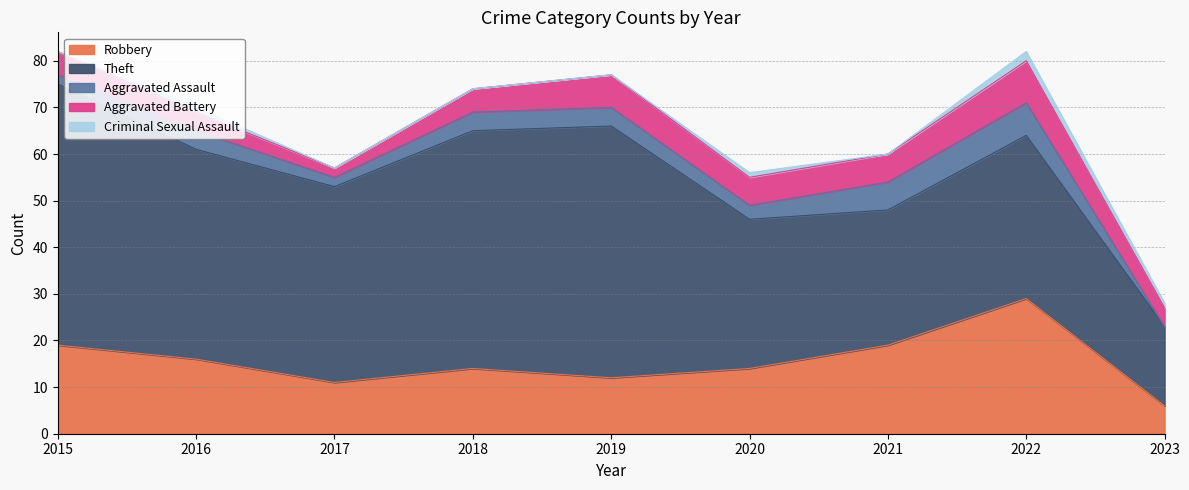

True or false: Theft and Criminal Sexual Assault cross at least once.

False